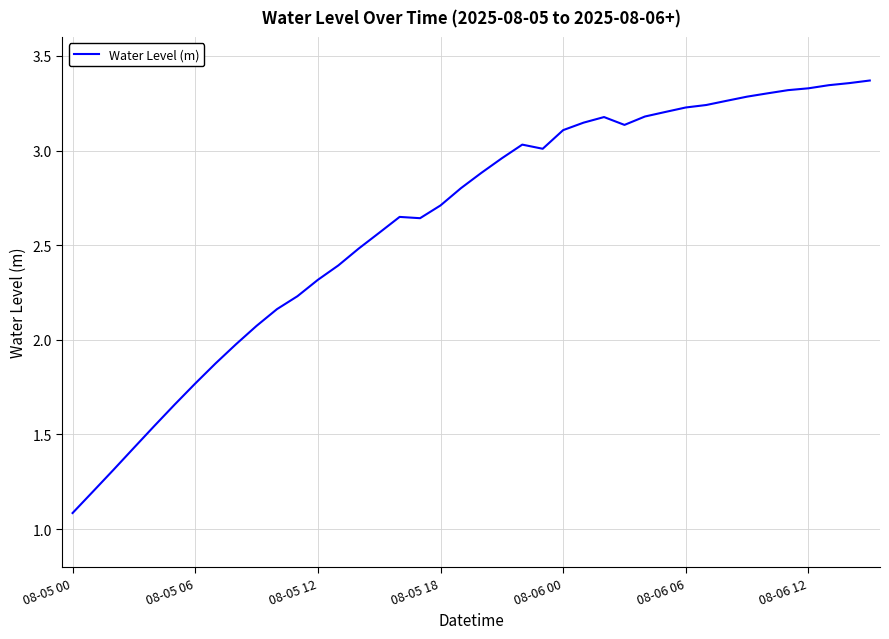

What is the difference between the maximum and minimum values?

2.3